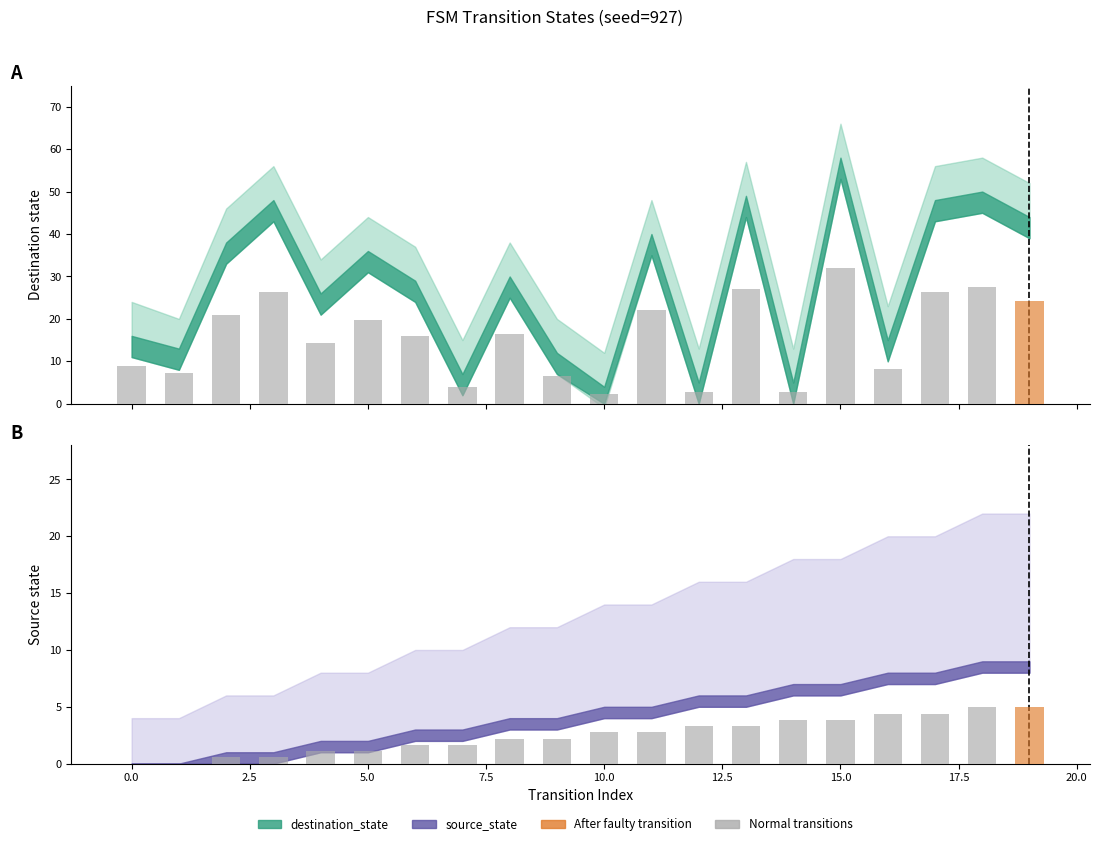

Where does the source_state series first go above 2?

8